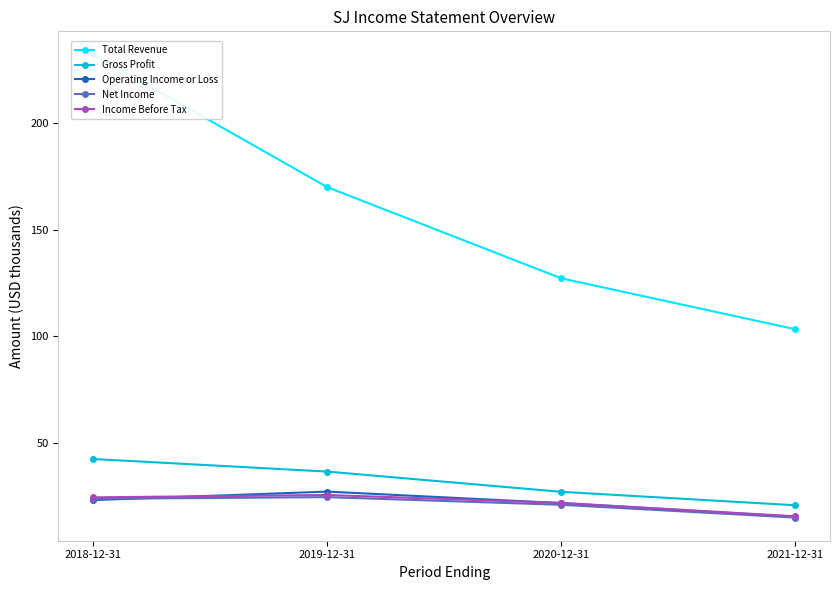

How many values in the Operating Income or Loss series are below 23?

2